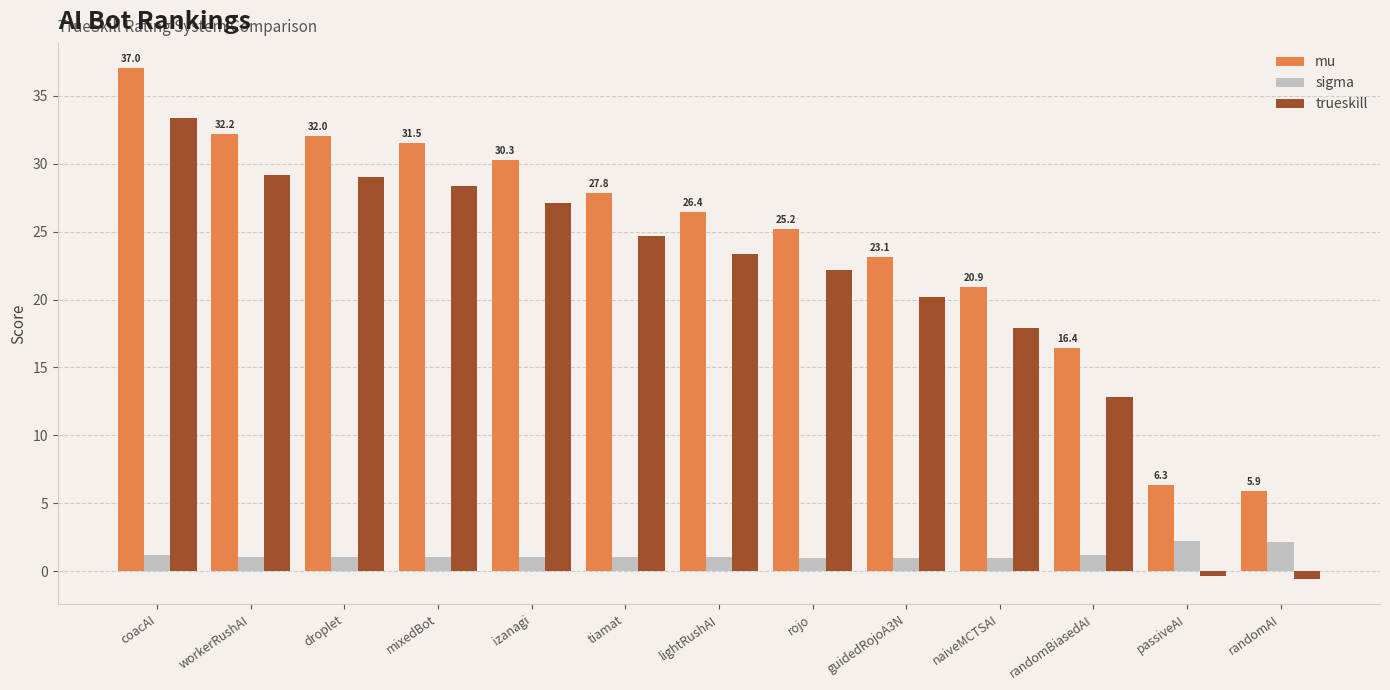

Which series changed the most between droplet and rojo?

mu